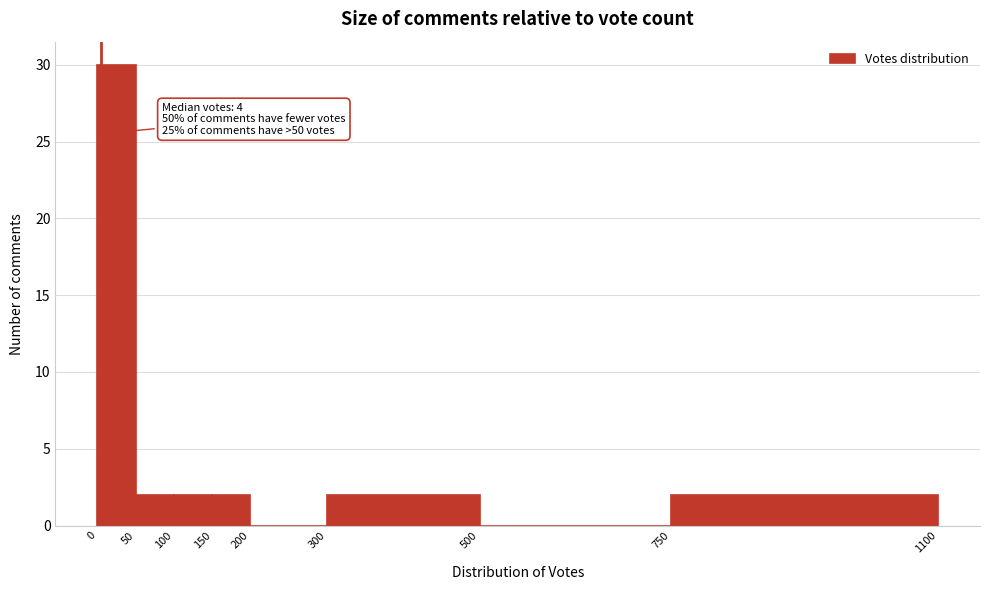

Over which range of the x-axis is the bar tallest?

0 to 50